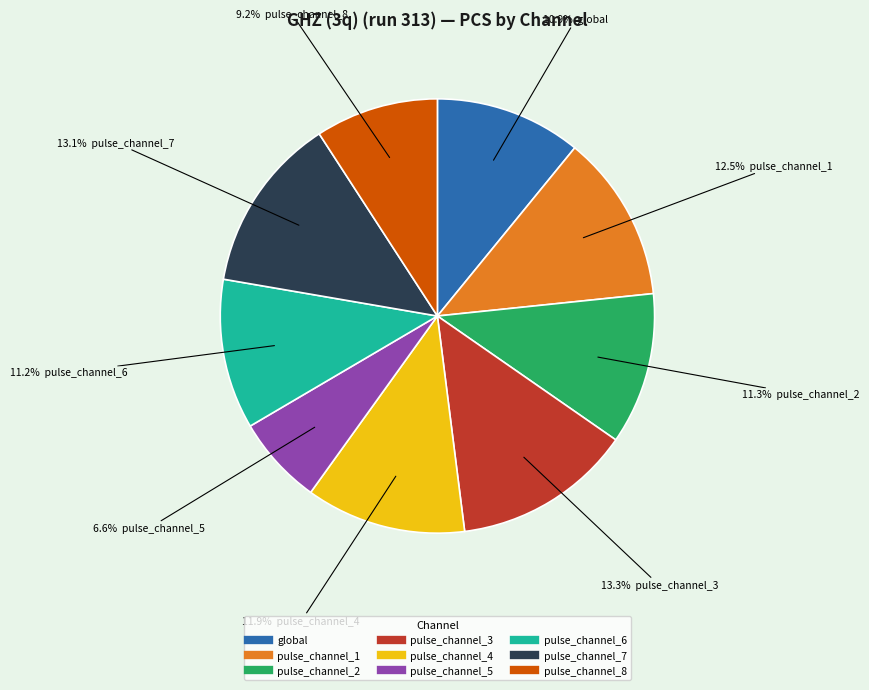

To the nearest percent, what percentage of the pie is pulse_channel_7?

13%